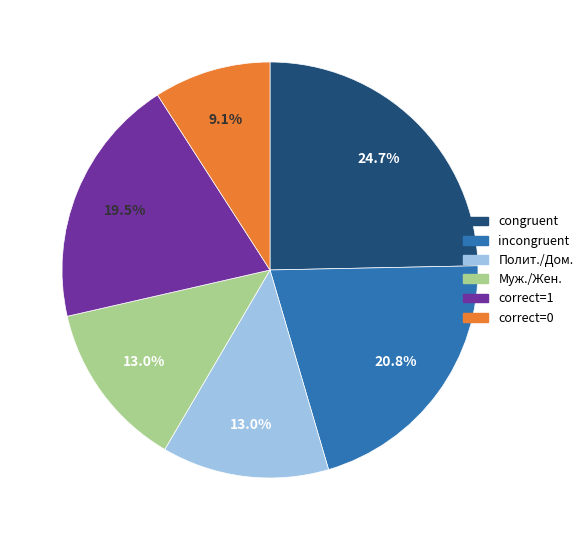

Is there a majority slice in this chart?

No